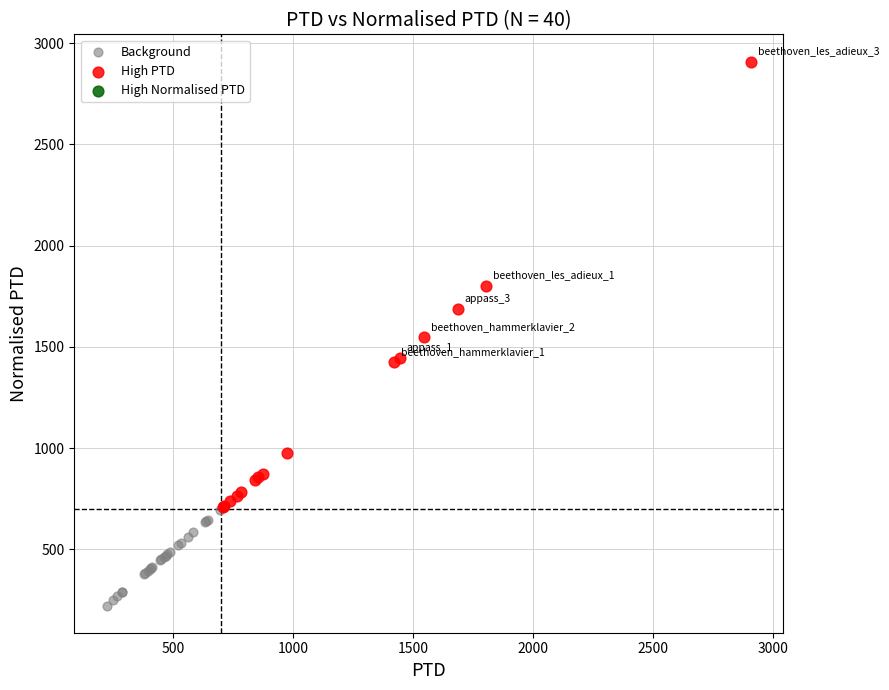

Which series contains the lowest Y value?

Background